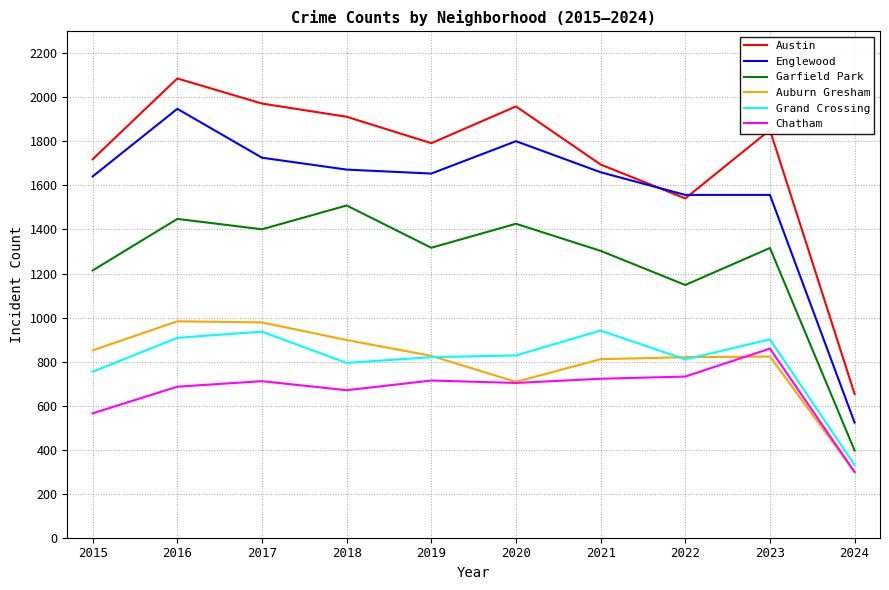

What is the highest value of the Englewood series?

1948